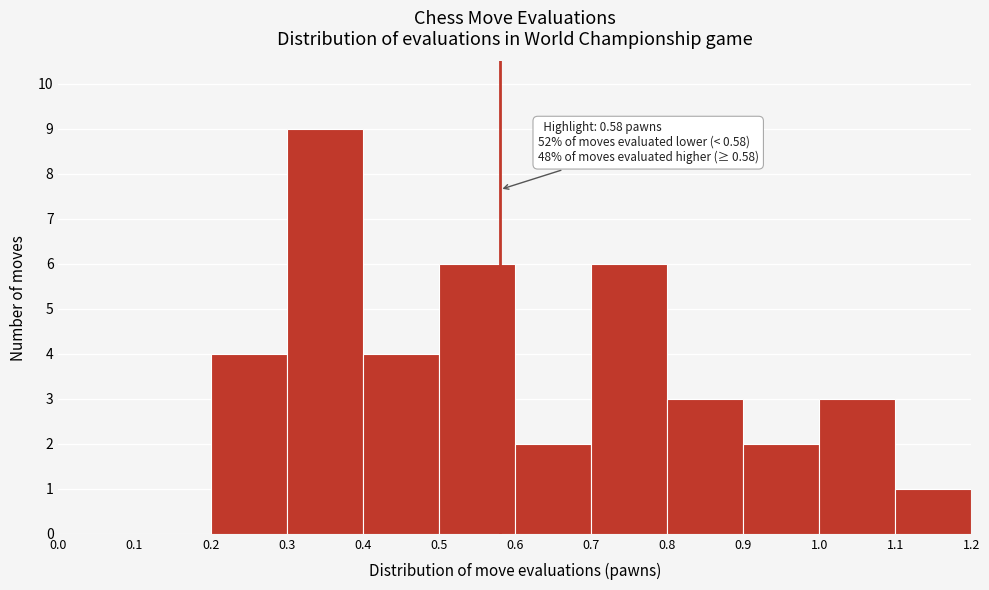

Which range on the x-axis has the tallest bar?

0.3 to 0.4